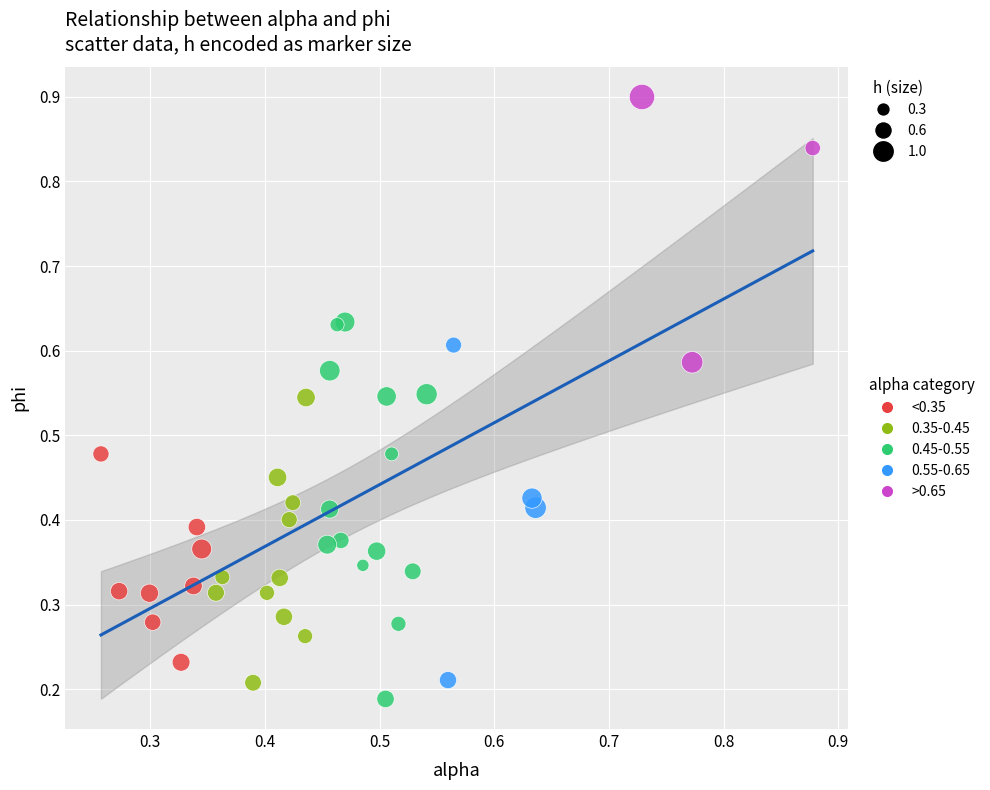

Which series reaches the minimum Y coordinate?

0.45-0.55